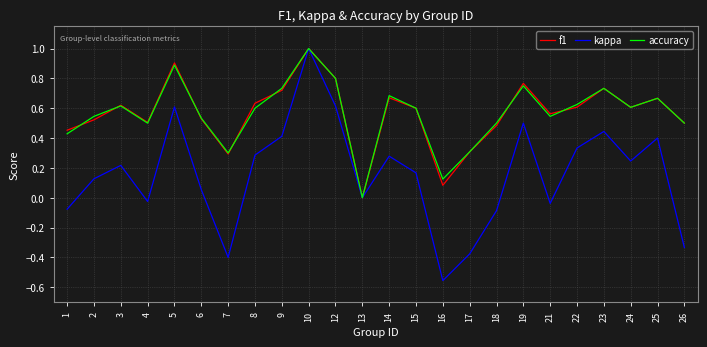

How many lines are shown in the chart?

3